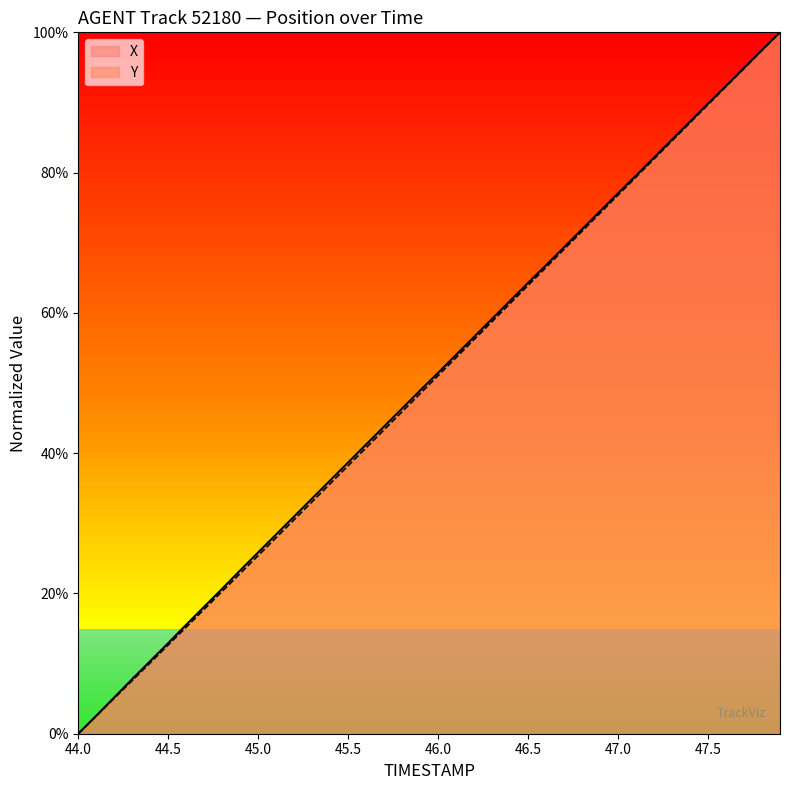

Which series has the widest spread of values?

X